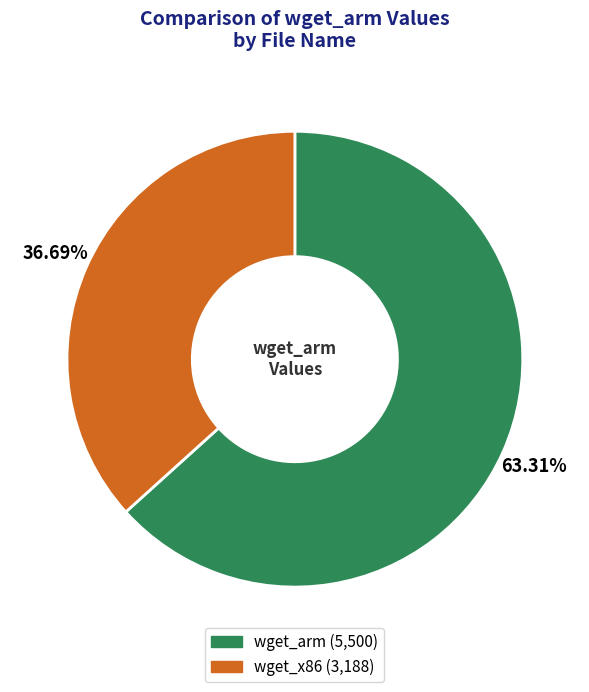

What is the smallest slice in the pie chart?

wget_x86